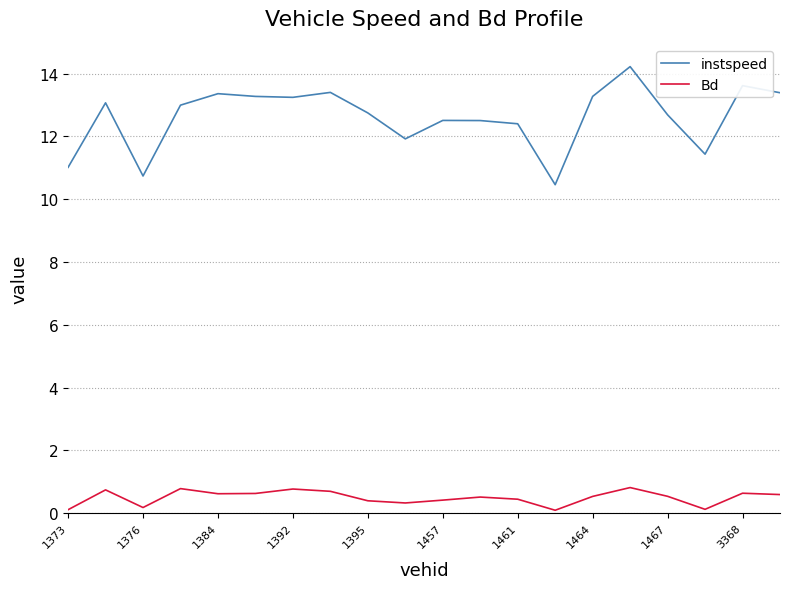

What is the highest value of the Bd series?

0.8